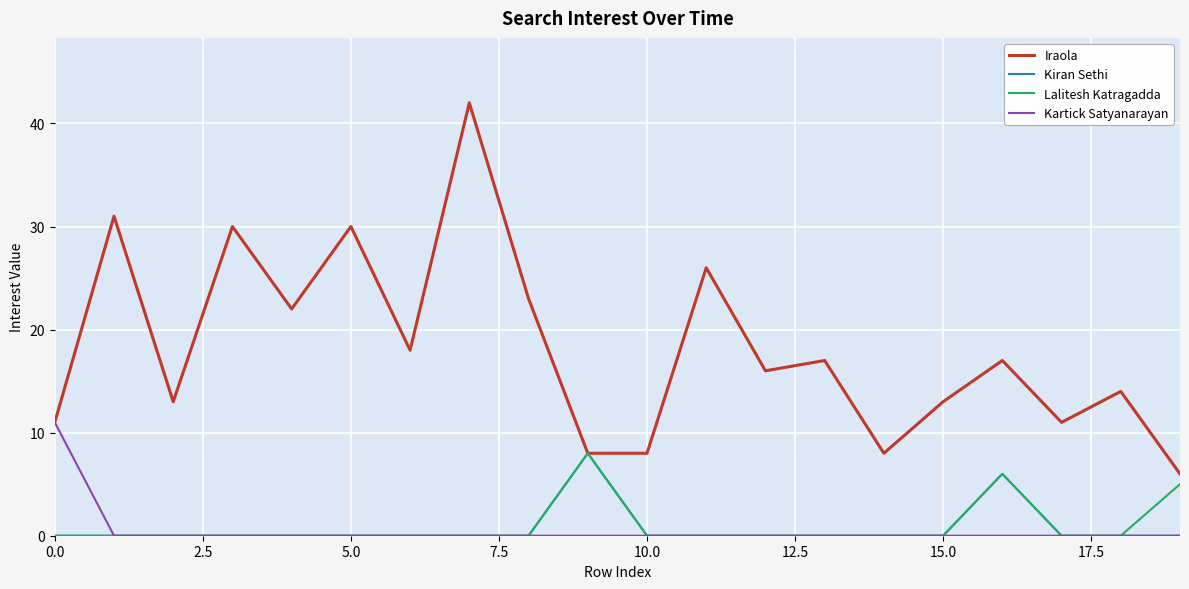

What is the maximum value shown in the chart?

42